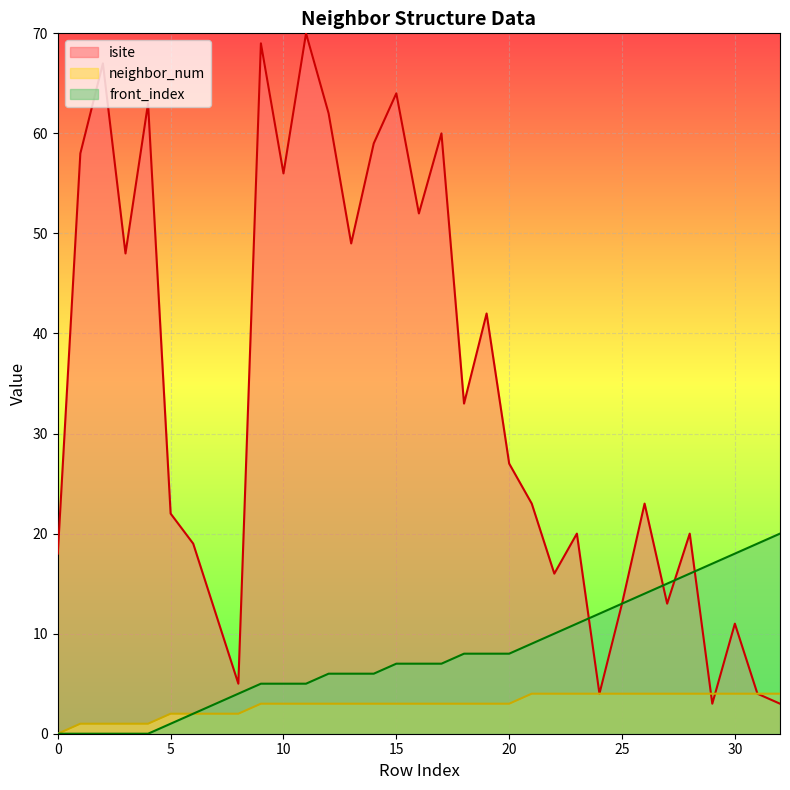

What are all the series names shown in the legend?

isite, neighbor_num, front_index